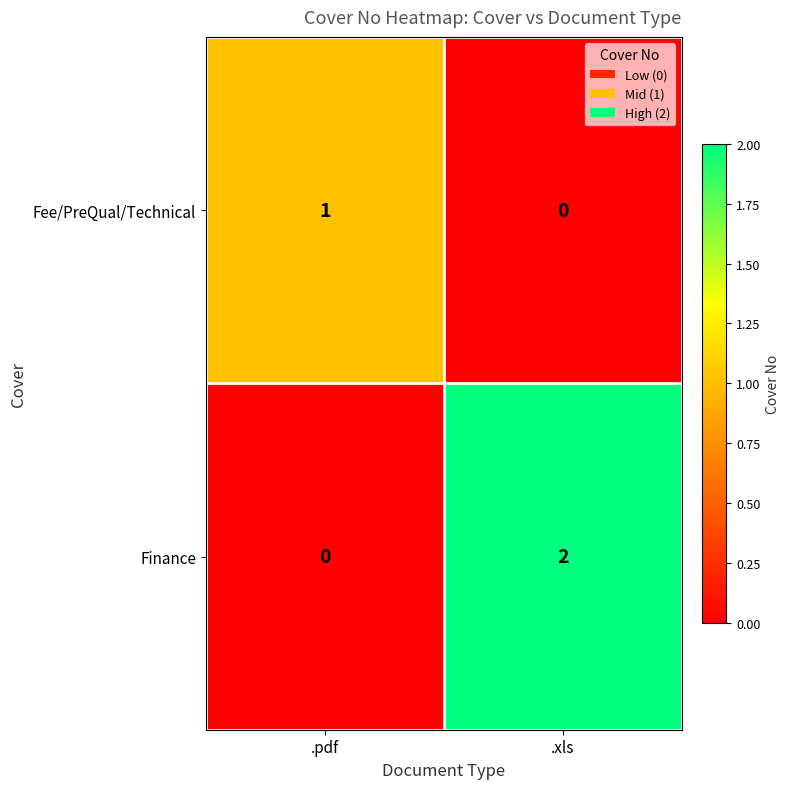

What is the maximum value shown in the chart?

2